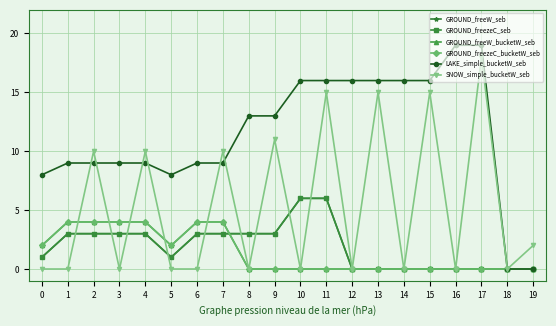

At how many categories does at least one series exceed 11?

10